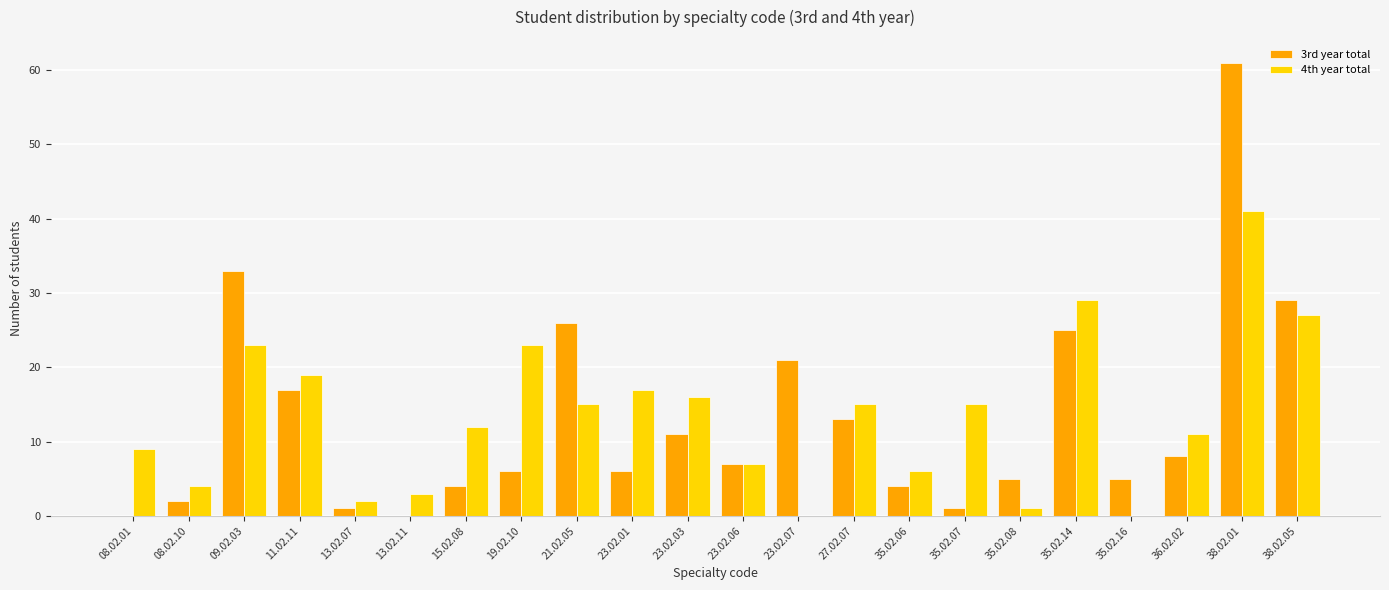

What is the difference between the 3rd year total values at 21.02.05 and 13.02.11?

26